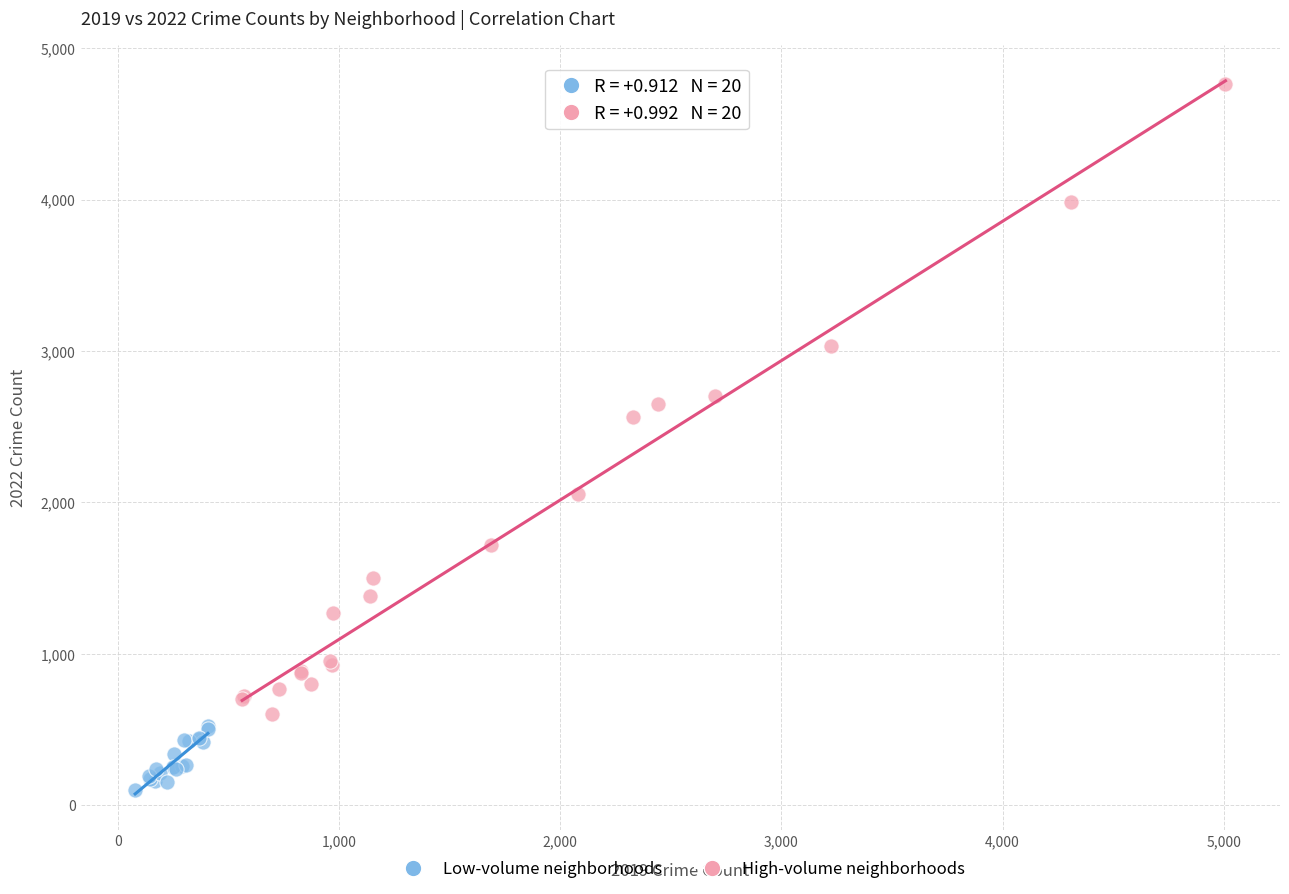

Which series contains the highest Y value?

High-volume neighborhoods